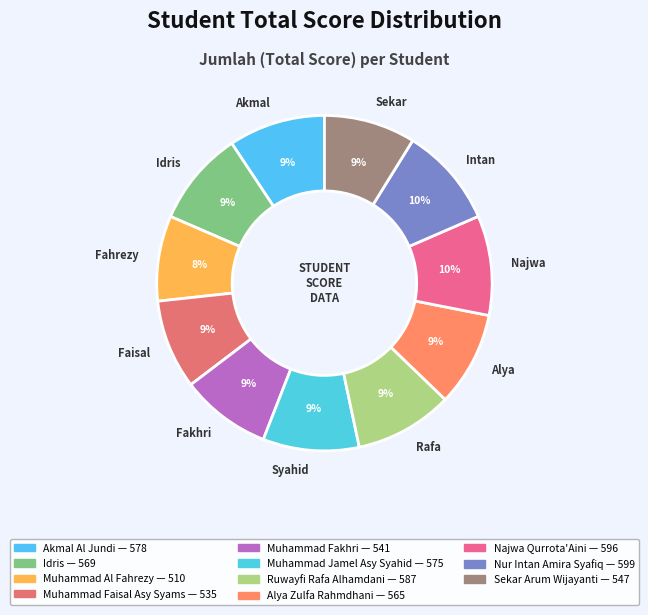

Which slice is the smallest?

Muhammad Al Fahrezy